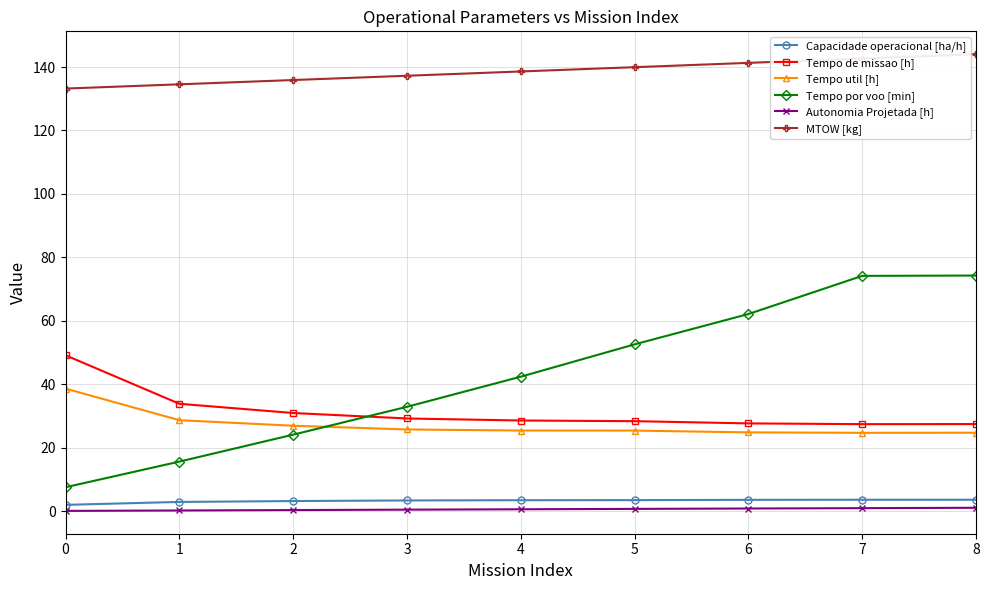

How many lines are shown in the chart?

6